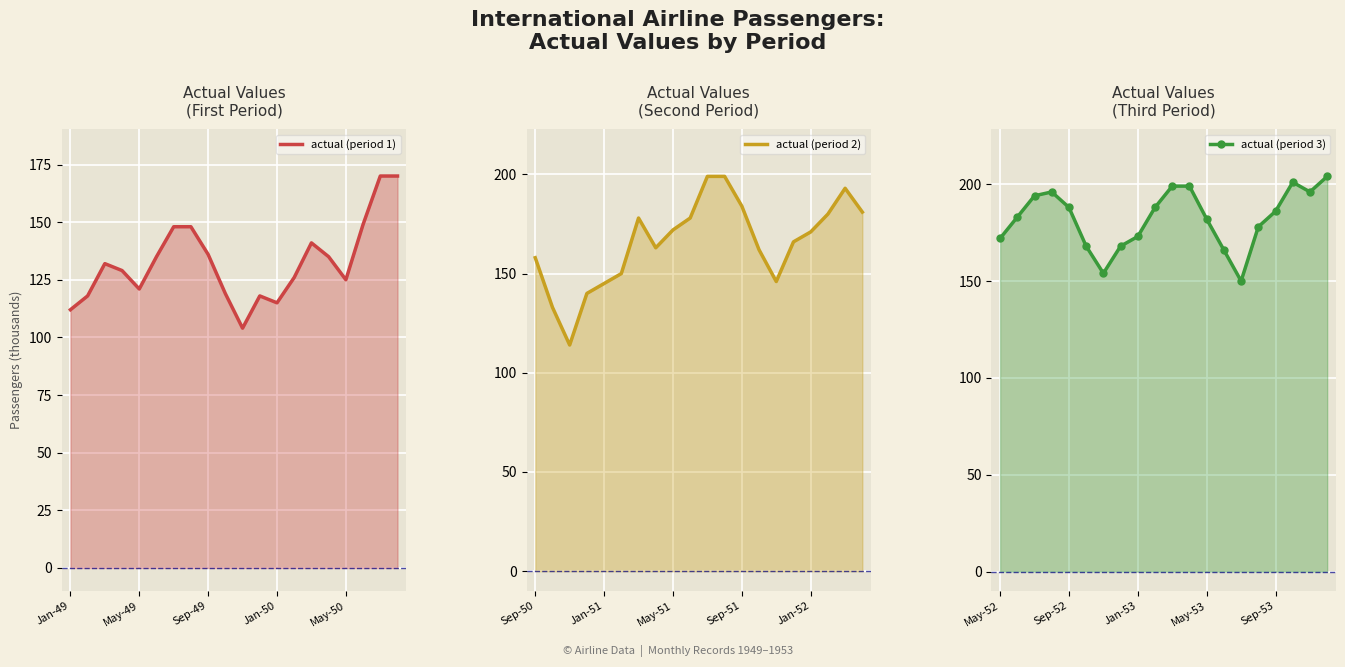

True or false: actual (period 2) and actual (period 3) cross at least once.

True